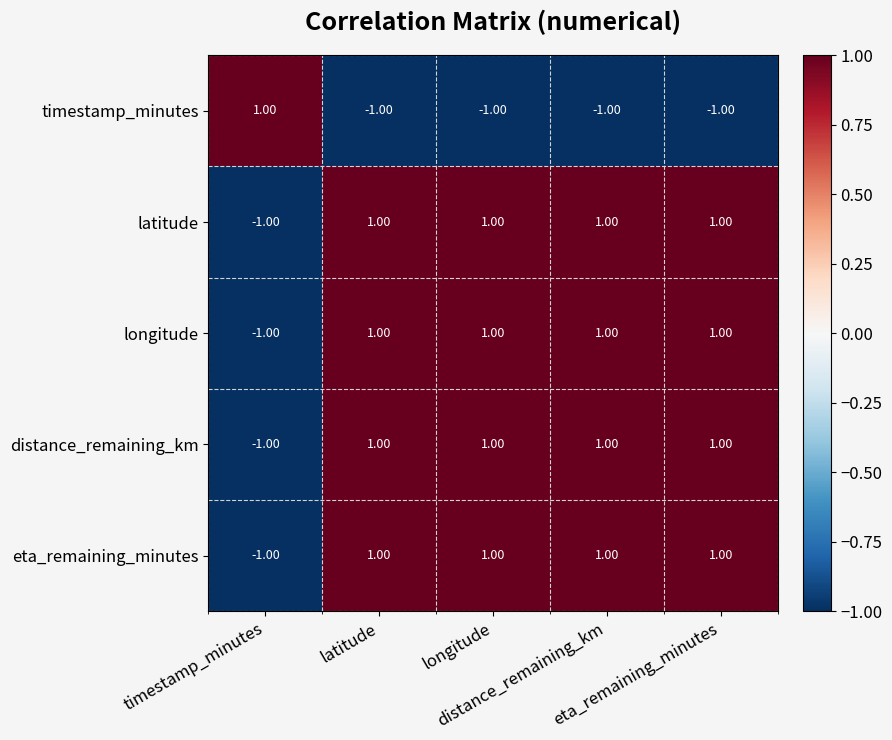

At how many categories does at least one series exceed 0?

5